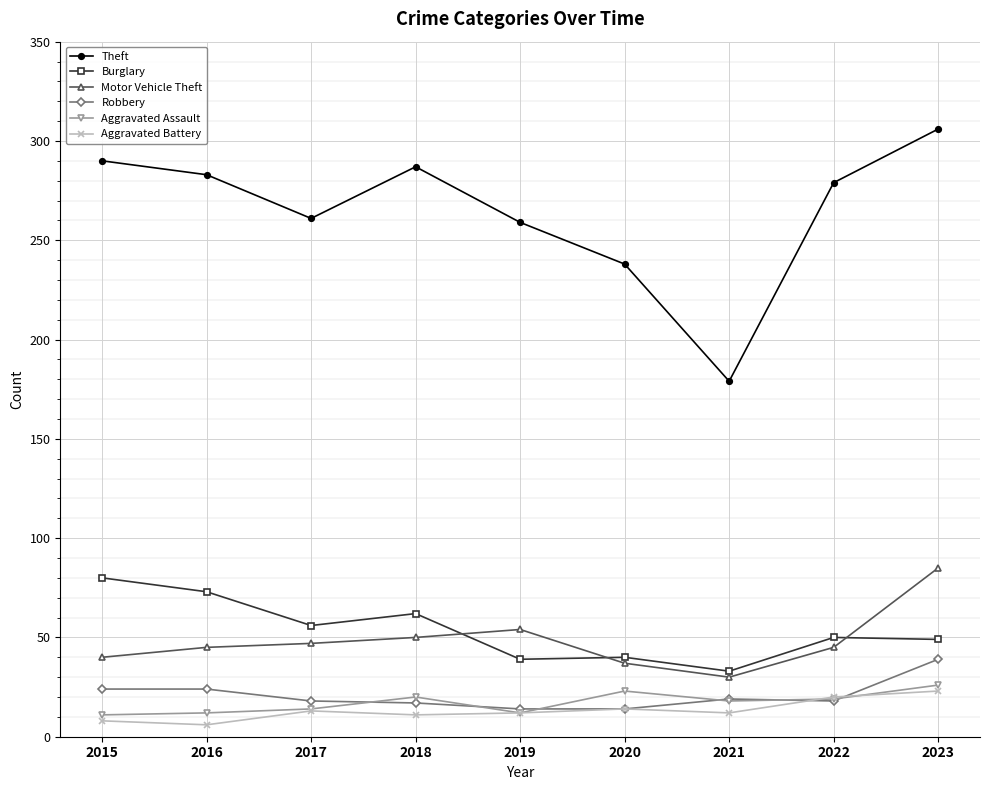

At which category does Burglary reach its first local valley?

2017